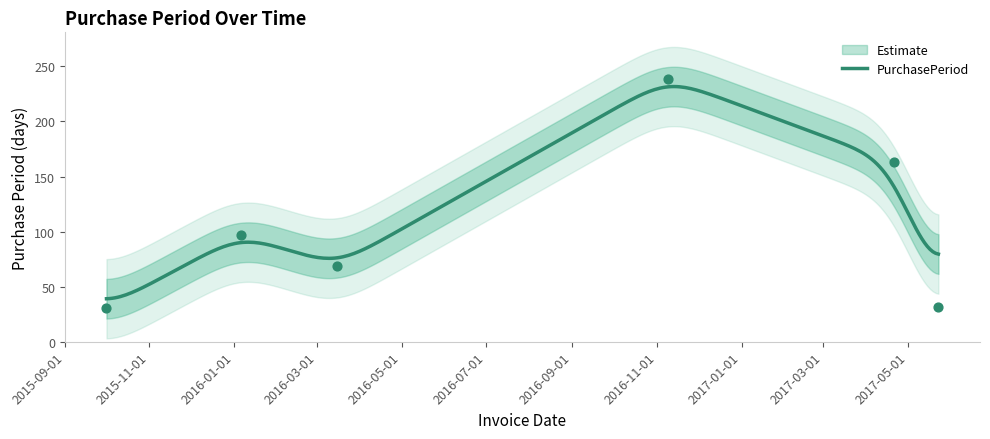

Between 2016-01-06 and 2016-11-09, which is larger?

2016-11-09